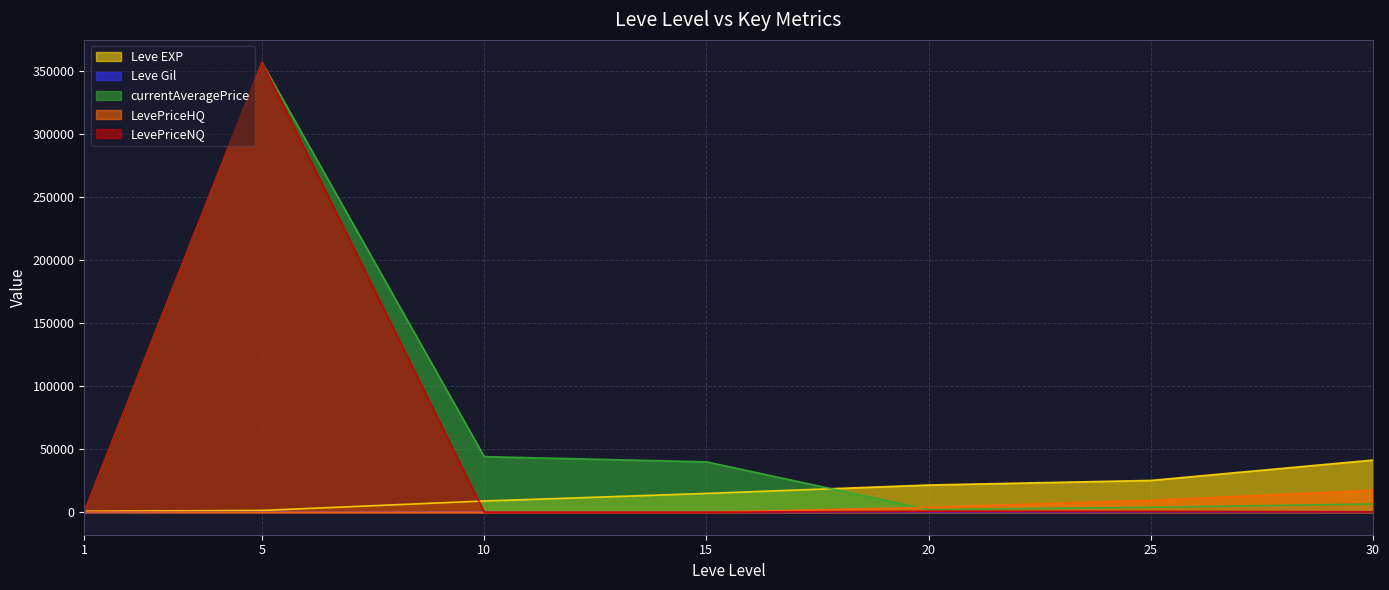

What is the average value of the LevePriceHQ series?

4422.3